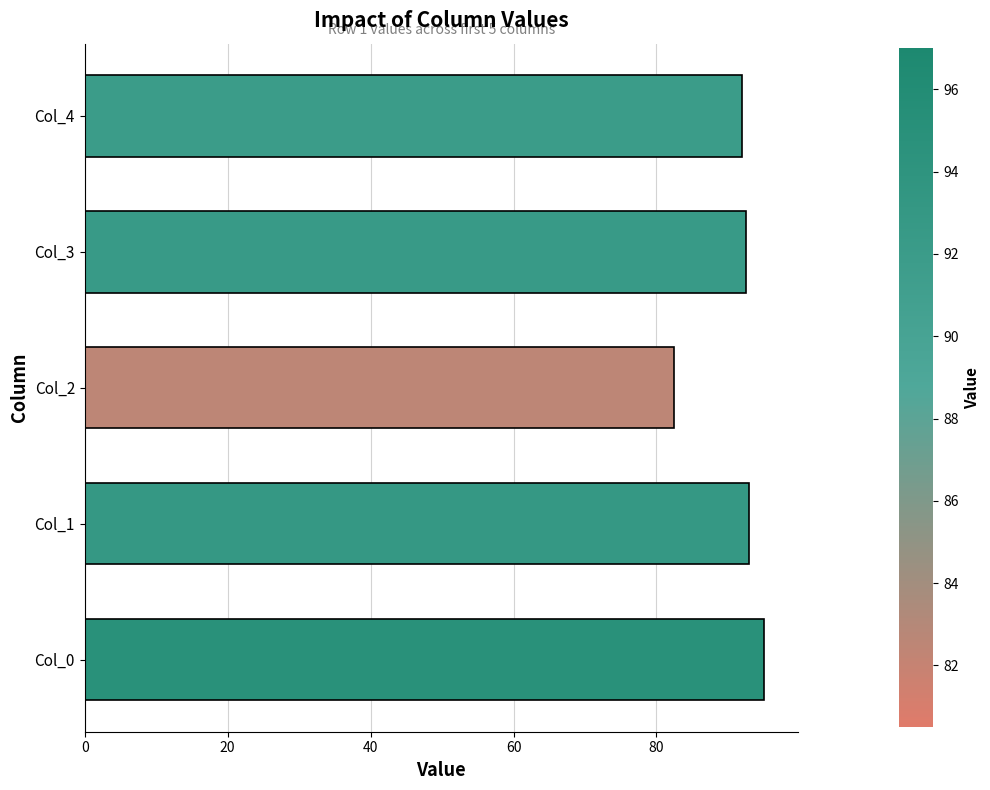

What is the difference between the maximum and minimum values?

12.5